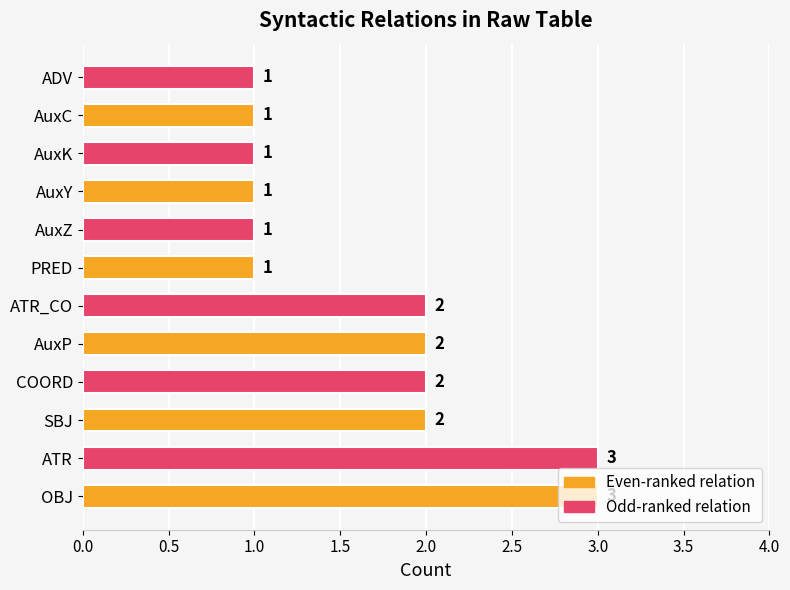

What is the ratio of the value at AuxK to the value at ATR?

0.3